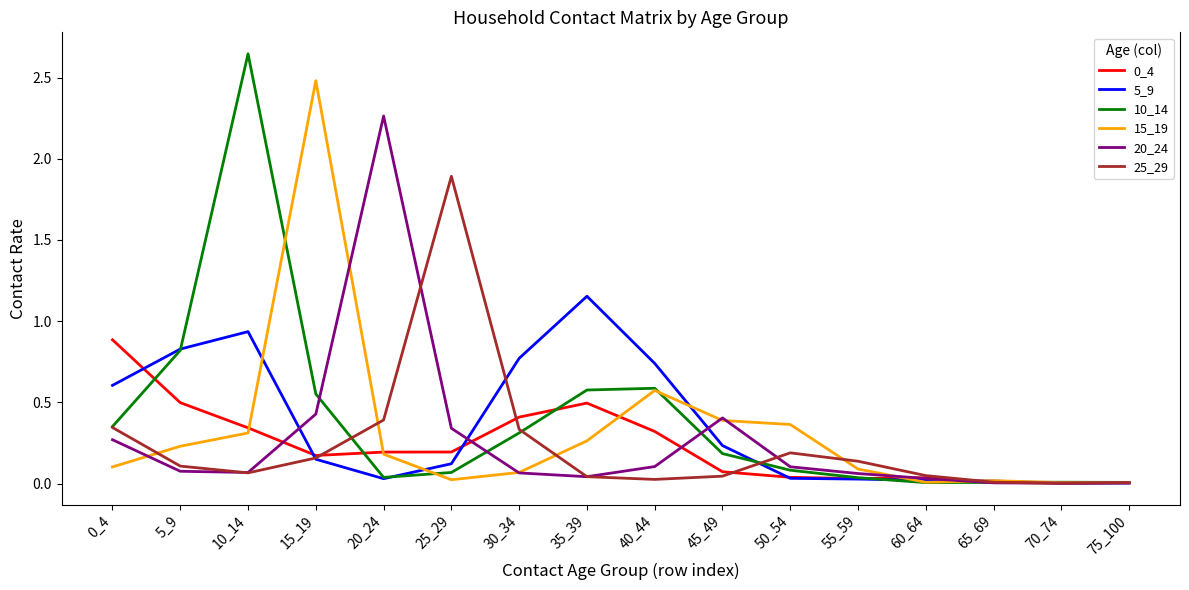

Is this an area chart (filled region under the line)?

No